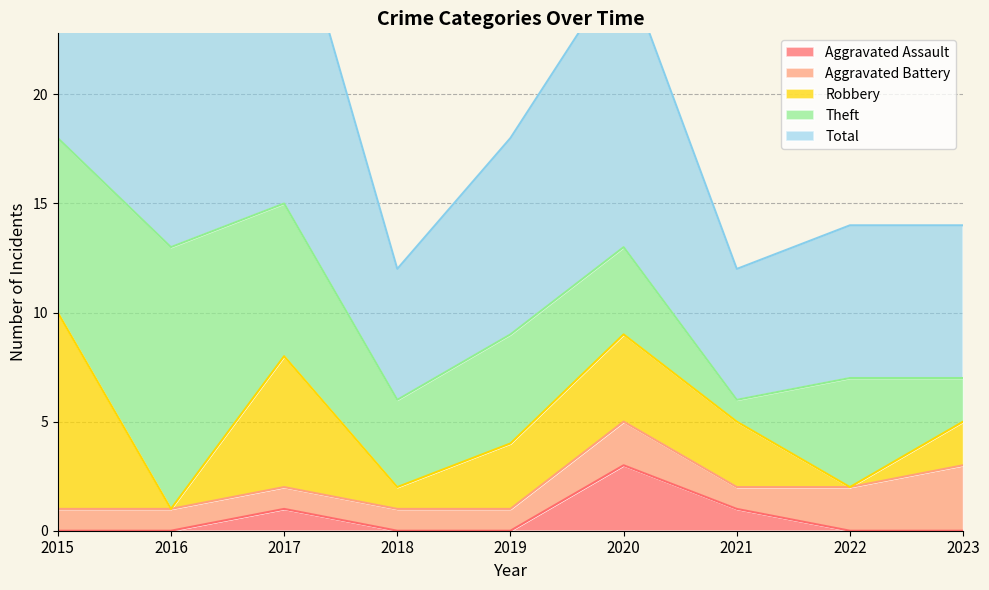

Between 2015 and 2018, which is larger?

2015